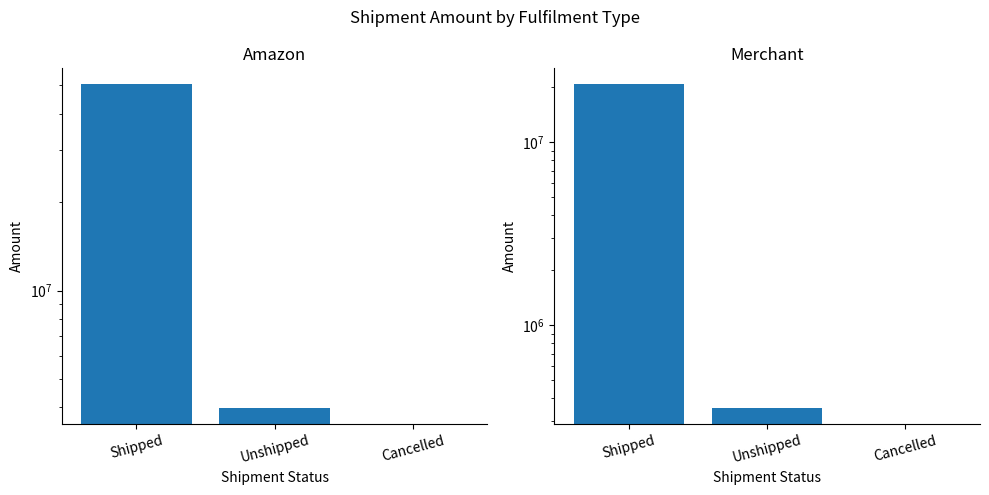

Rank the series by their average value, from lowest to highest.

Merchant, Amazon